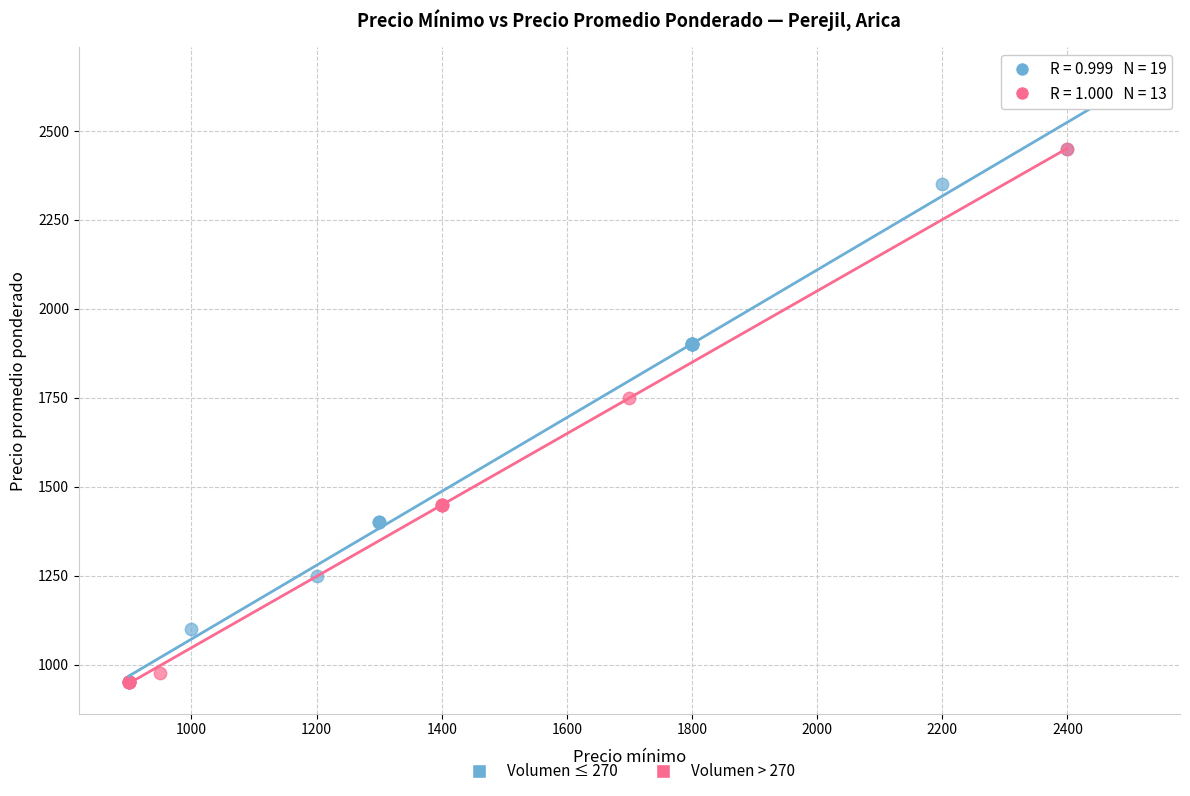

Which series reaches the maximum Y coordinate?

Volumen ≤ 270